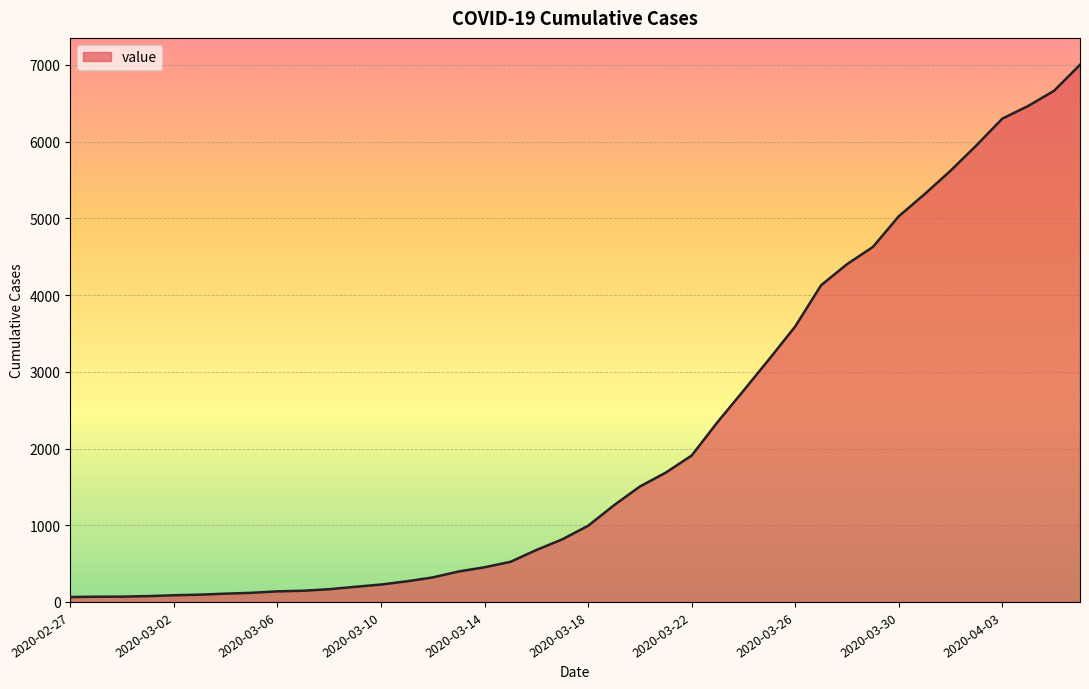

How many values are below 993?

20